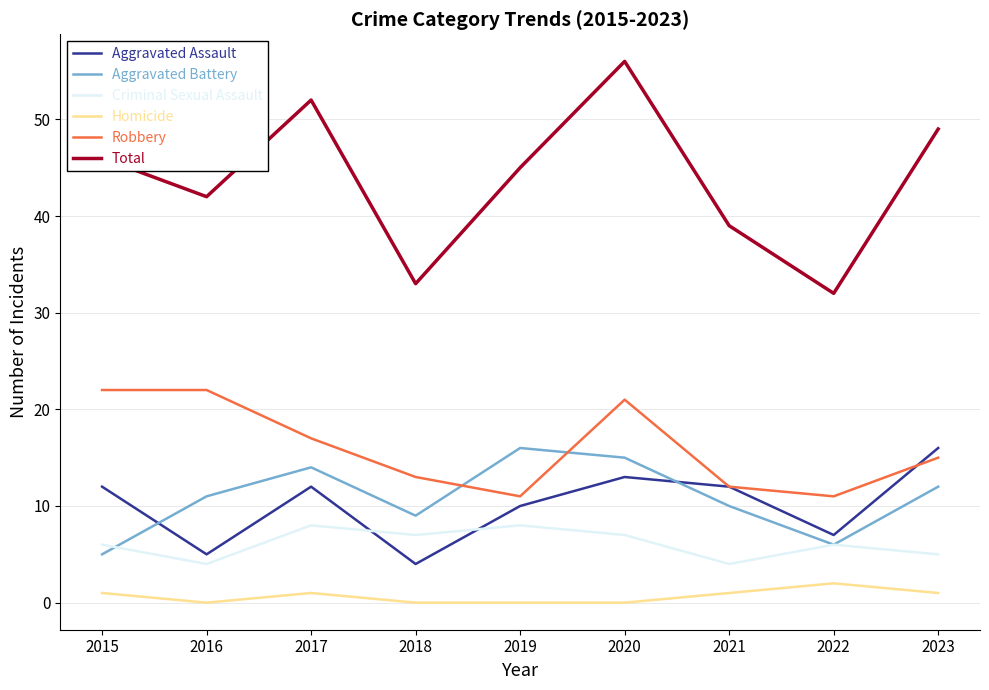

What is the difference between the highest and lowest values at 2016?

42